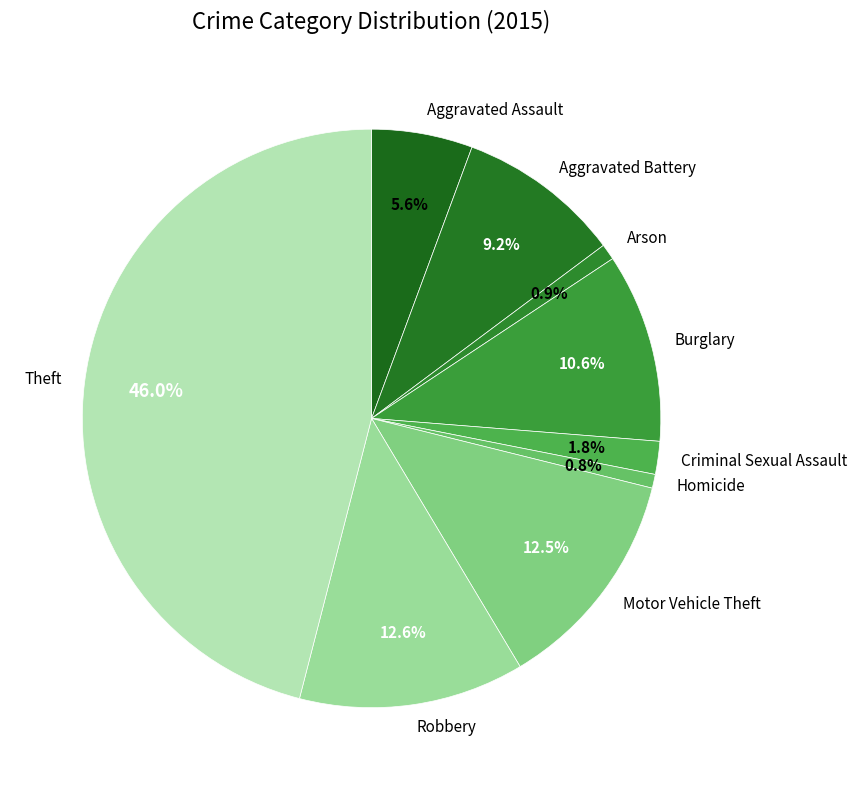

Is it true that Aggravated Battery is 23% of the pie?

False